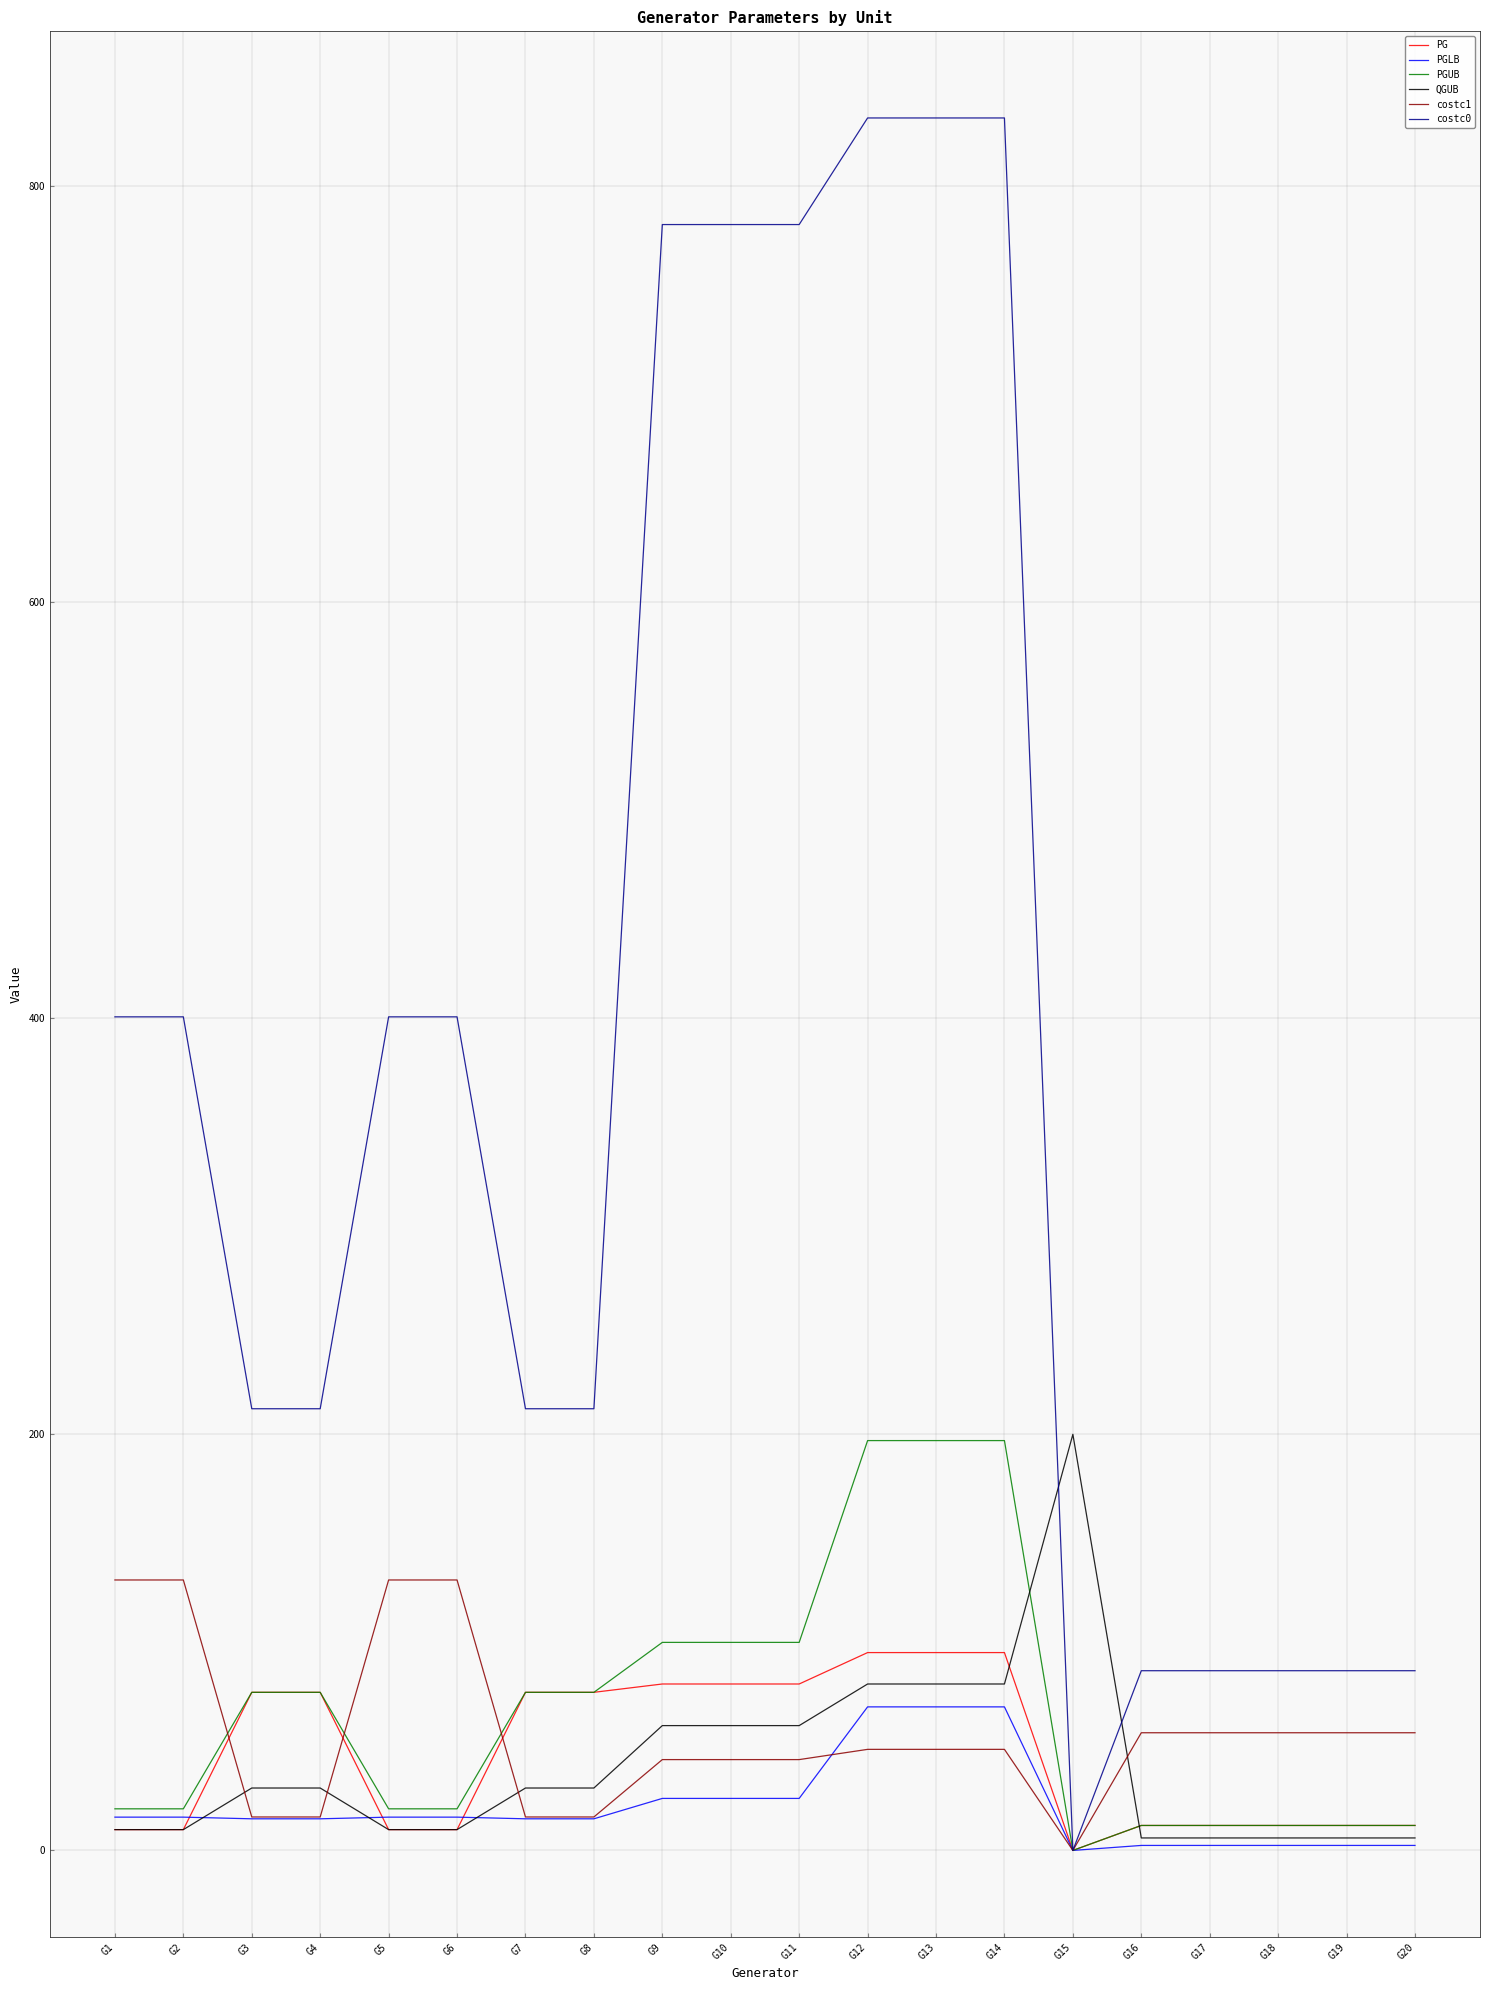

Between G9 and G13, which series saw the biggest shift?

PGUB